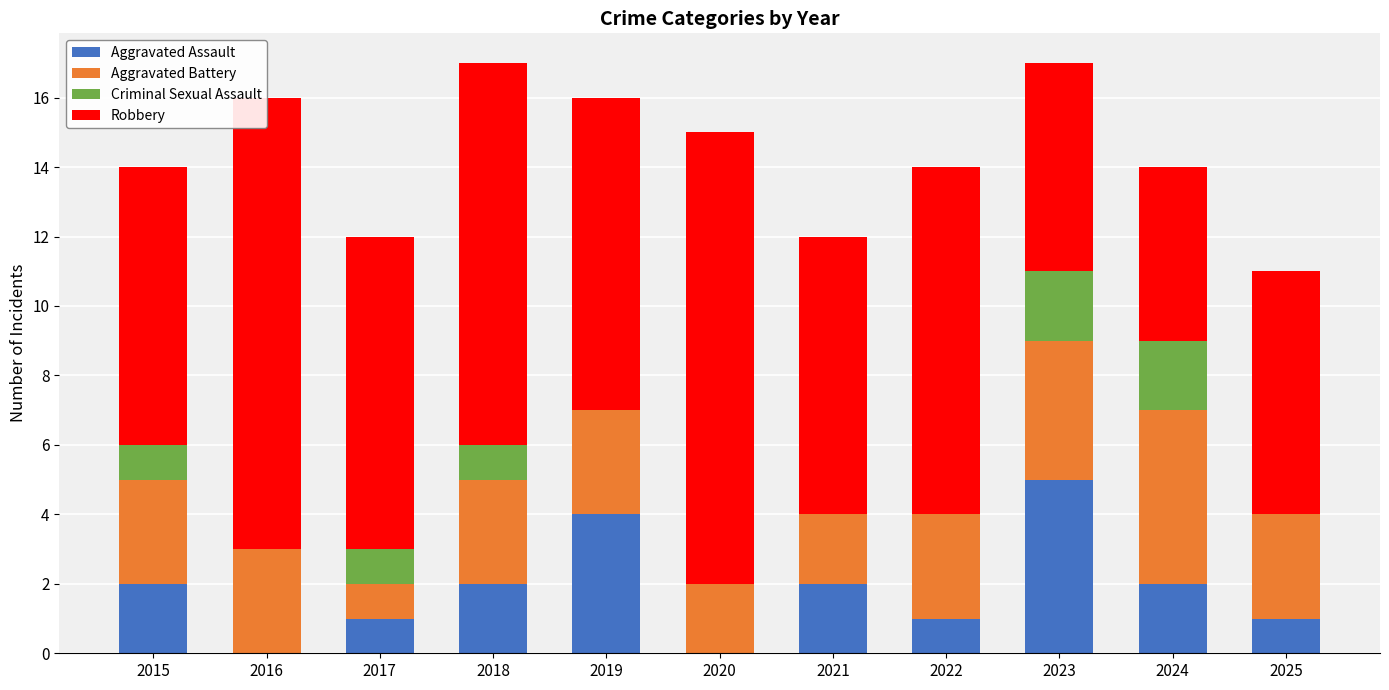

Is the value of Aggravated Assault at 2022 greater than the value of Robbery at 2017?

No